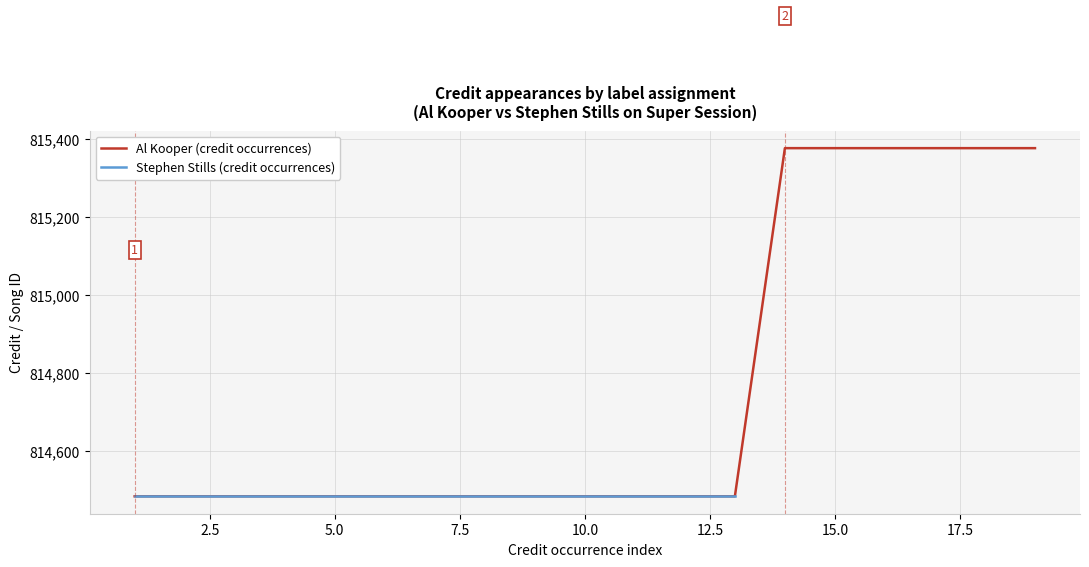

What is the highest value of the Al Kooper (credit occurrences) series?

815377